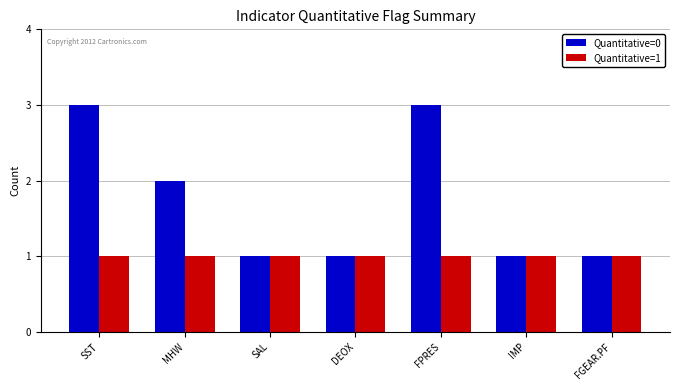

How many series are shown in this chart?

2